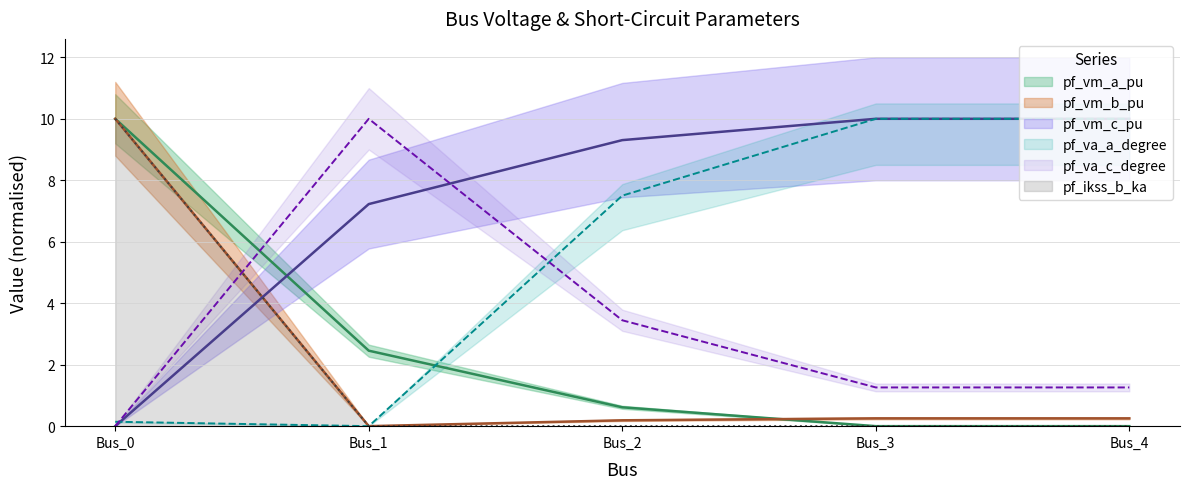

What is the total value across all series at Bus_1?

19.7